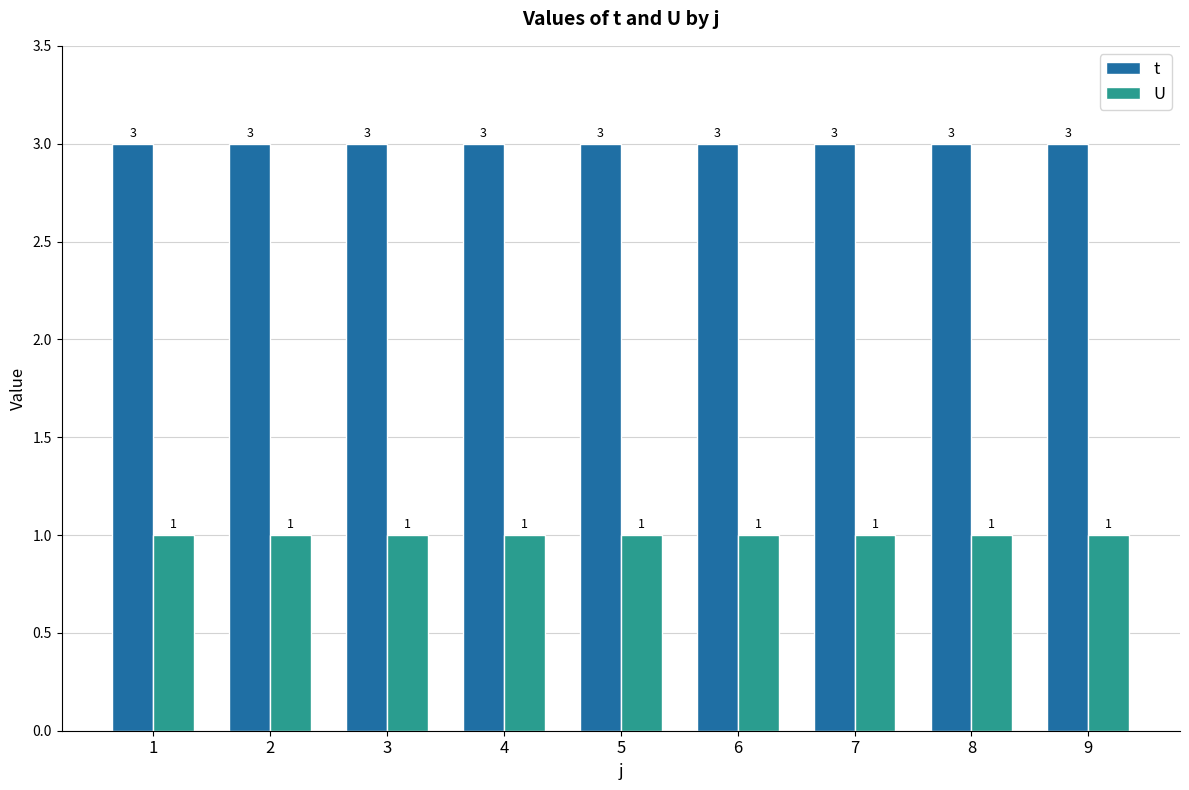

What is the sum of all t values?

27